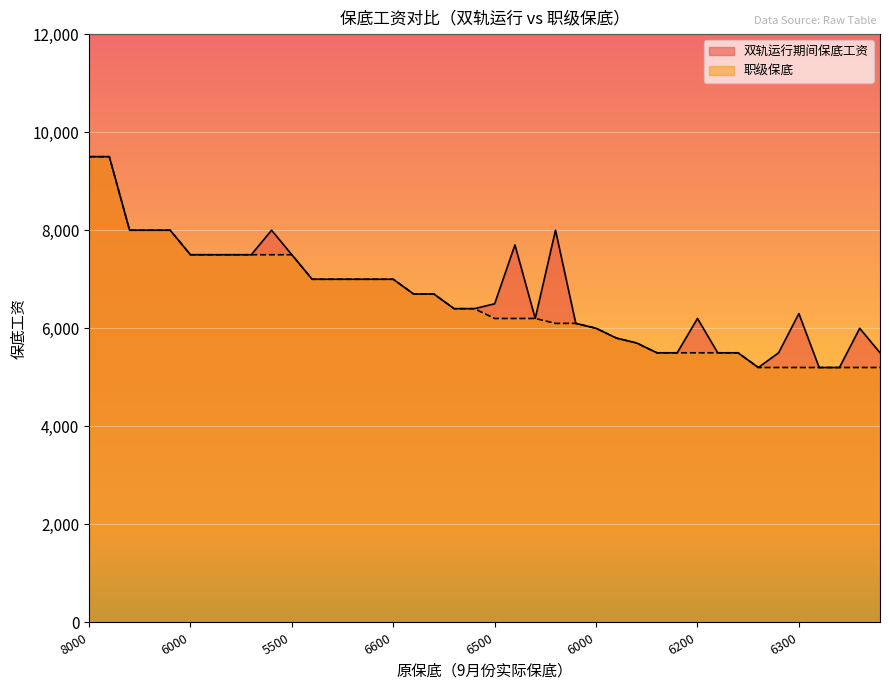

Reading left to right, list all the values displayed in this chart.

双轨运行期间保底工资: 9500	9500	8000	8000	8000	7500	7500	7500	7500	8000	7500	7000	7000	7000	7000	7000	6700	6700	6400	6400	6500	7700	6200	8000	6100	6000	5800	5700	5500	5500	6200	5500	5500	5200	5500	6300	5200	5200	6000	5500
职级保底: 9500	9500	8000	8000	8000	7500	7500	7500	7500	7500	7500	7000	7000	7000	7000	7000	6700	6700	6400	6400	6200	6200	6200	6100	6100	6000	5800	5700	5500	5500	5500	5500	5500	5200	5200	5200	5200	5200	5200	5200